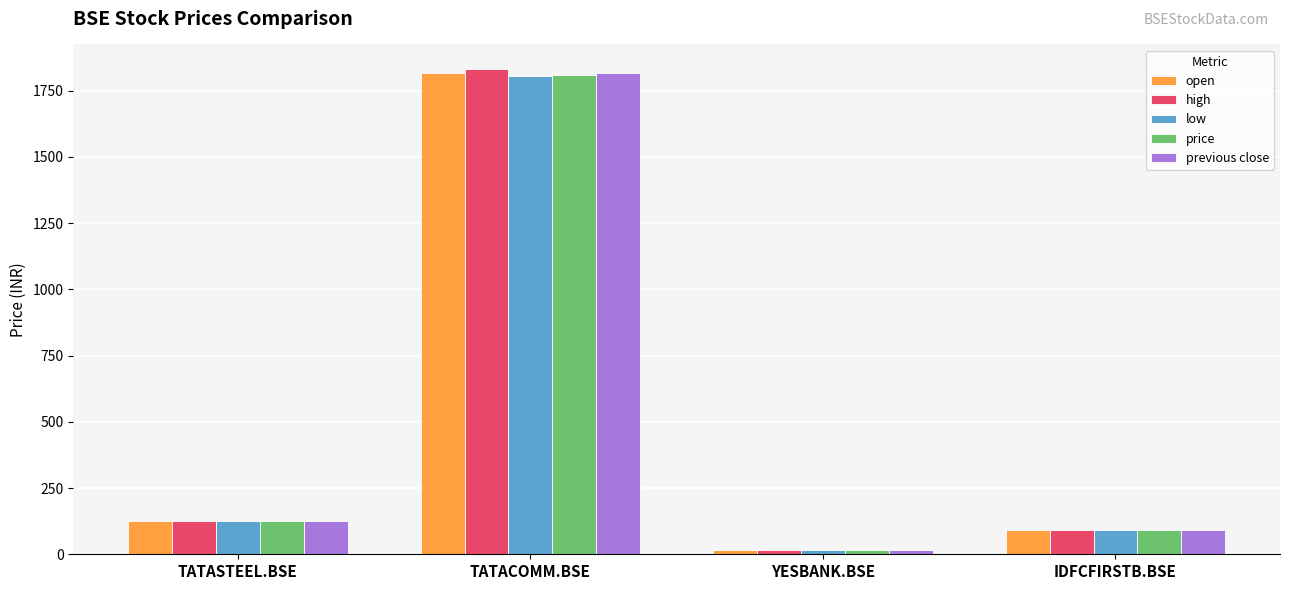

What are all the series names shown in the legend?

open, high, low, price, previous close